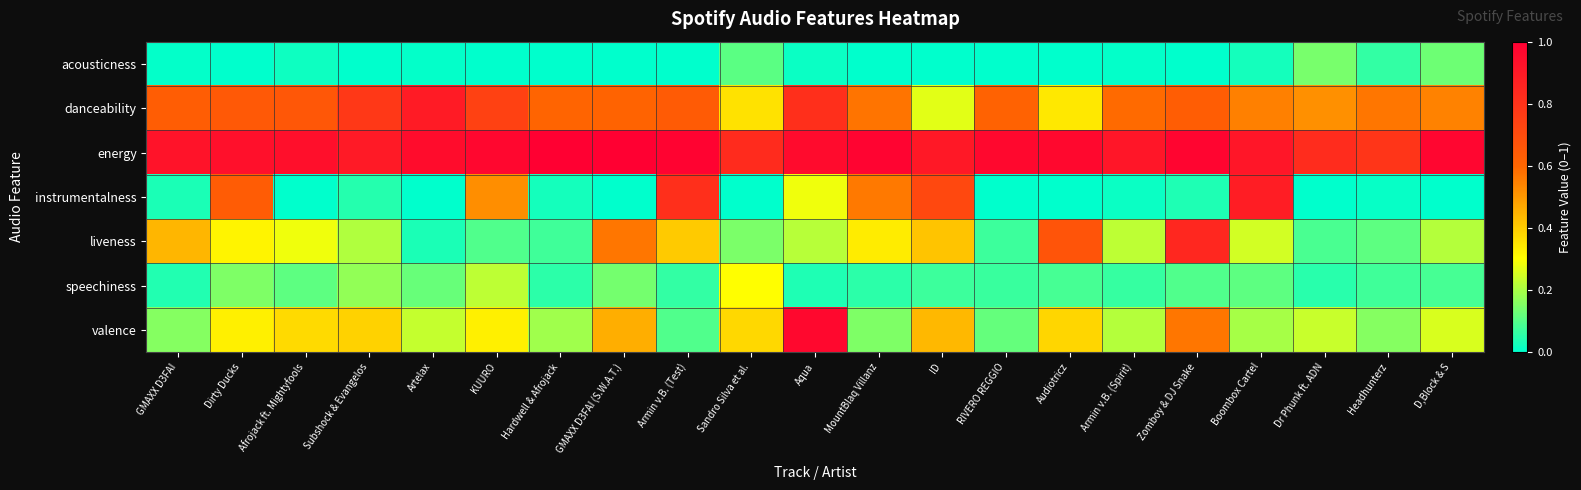

At which category is the sum across all series the highest?

Aqua